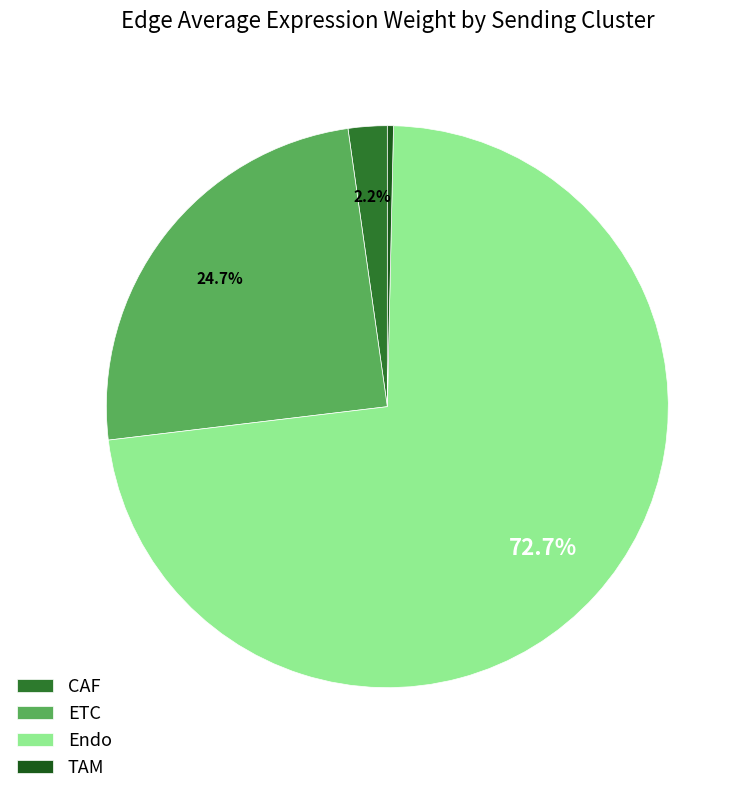

True or false: TAM accounts for 11% of the total.

False